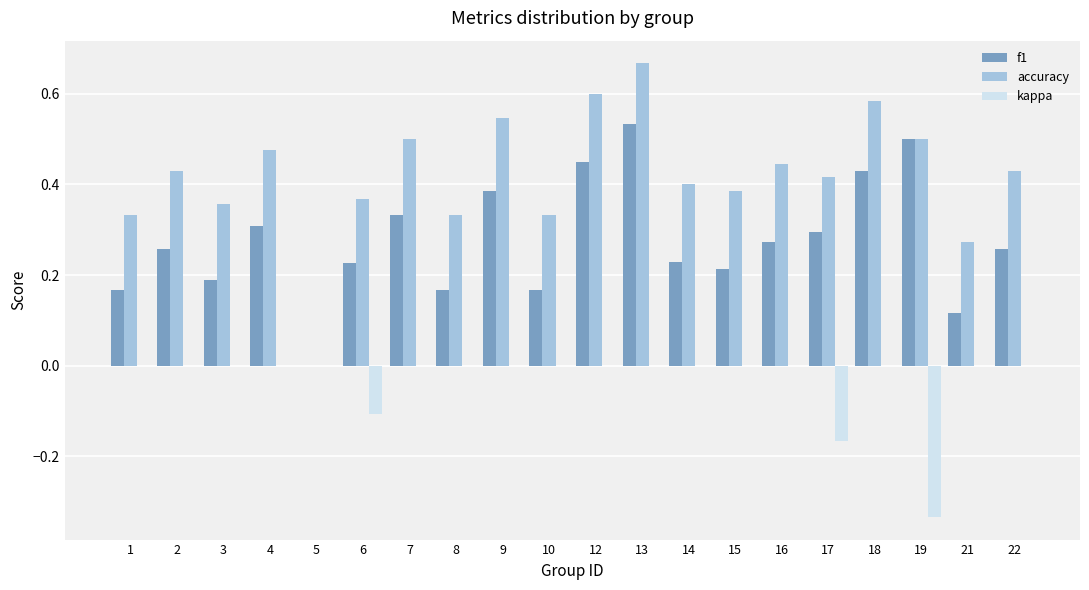

Between 4 and 13, which series saw the biggest shift?

f1